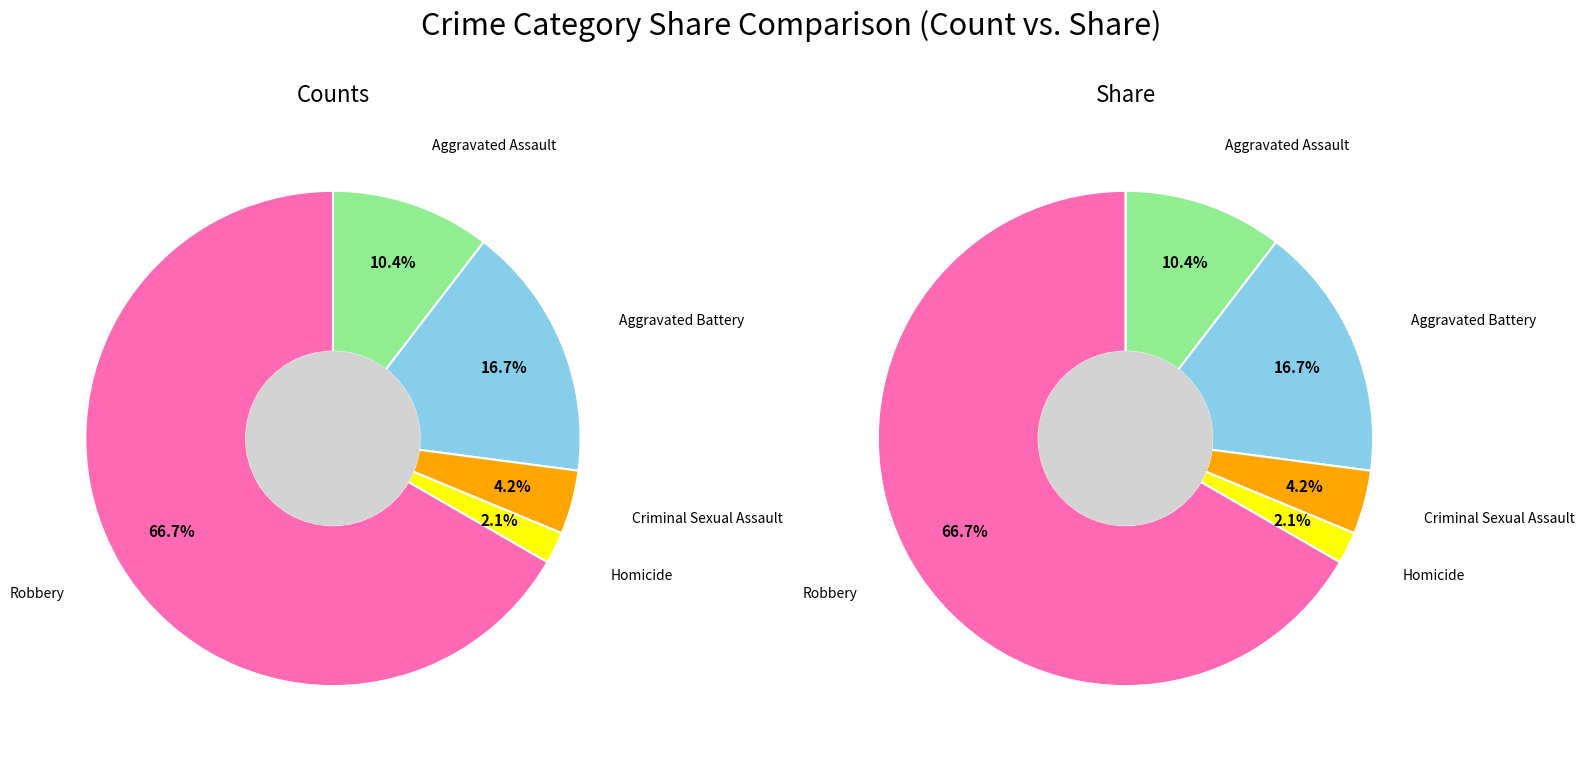

To the nearest percent, what is the difference between the Aggravated Battery and Aggravated Assault slice percentages?

6%